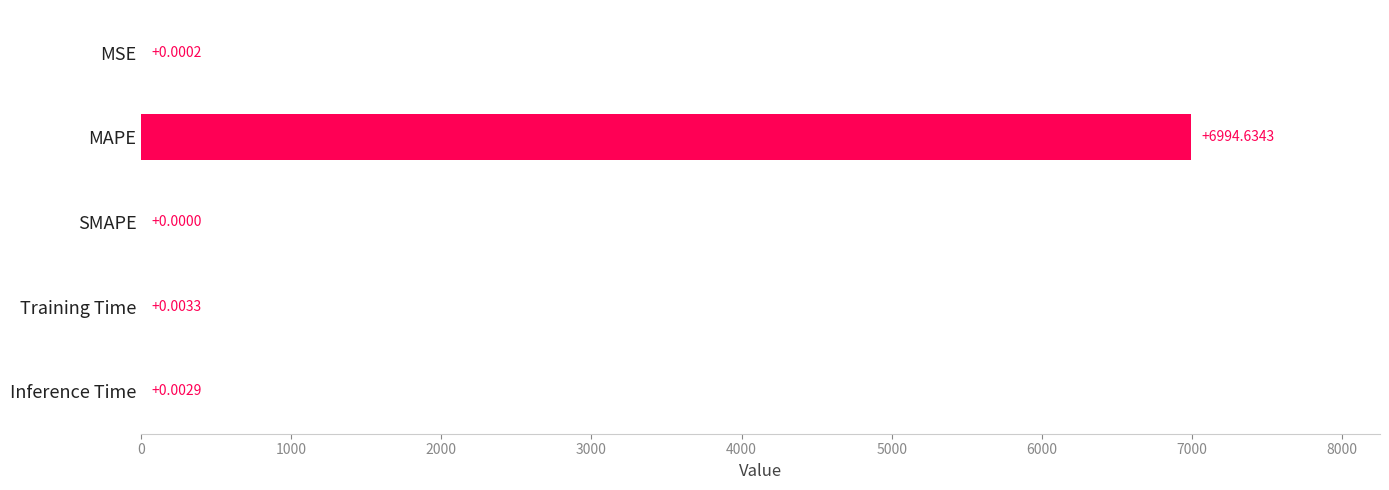

What is the sum of the values at MAPE and MSE?

6994.6